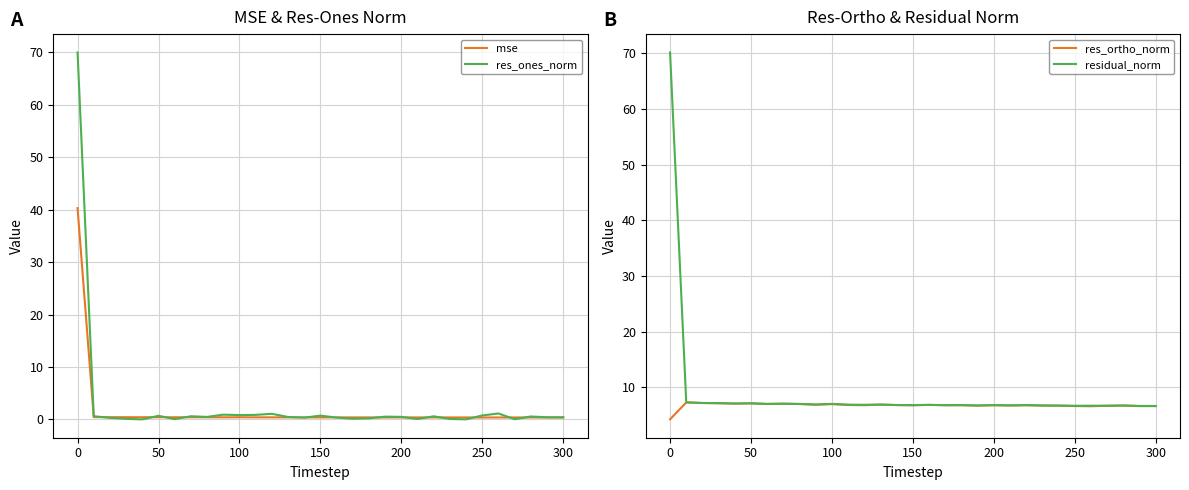

True or false: residual_norm has a value of 6.8 at 150.

True